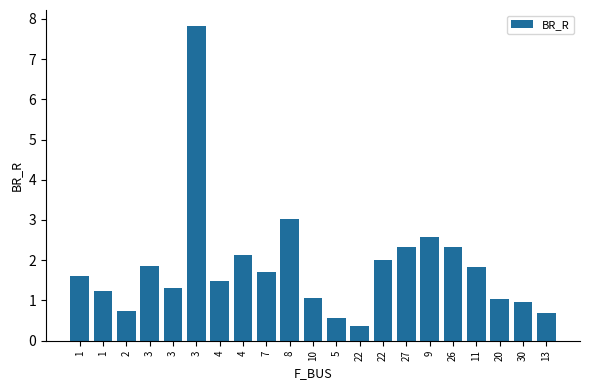

Reading right to left, extract all data points from this chart.

0.7	1.0	1.0	1.8	2.3	2.6	2.3	2.0	0.4	0.6	1.1	3.0	1.7	2.1	1.5	7.8	1.3	1.9	0.7	1.2	1.6